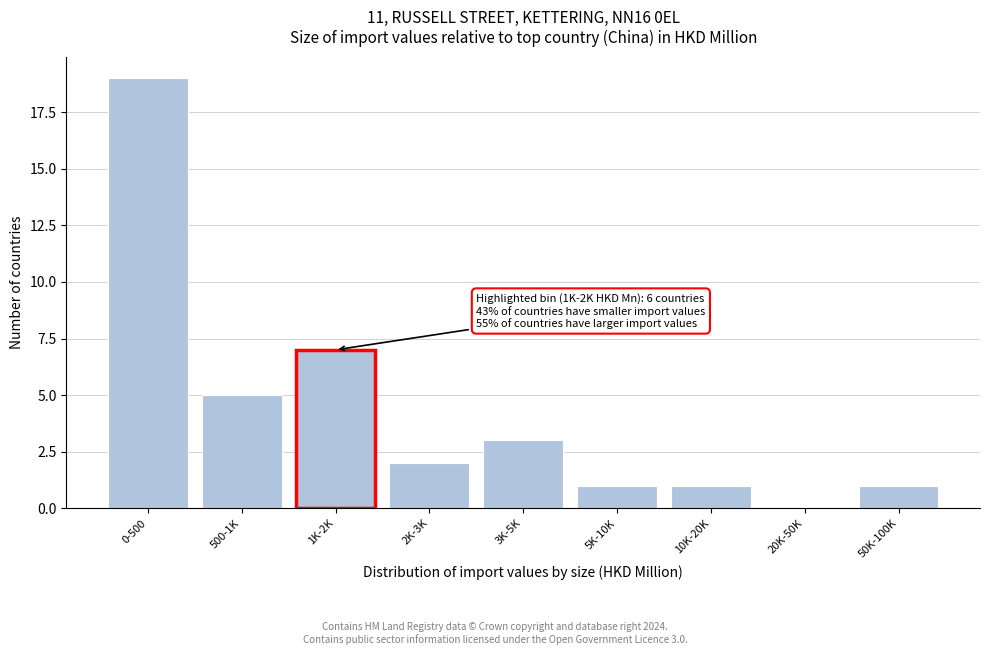

Reading left to right, extract all data points from this chart.

0-500=19	500-1K=5	1K-2K=7	2K-3K=2	3K-5K=3	5K-10K=1	10K-20K=1	20K-50K=0	50K-100K=1